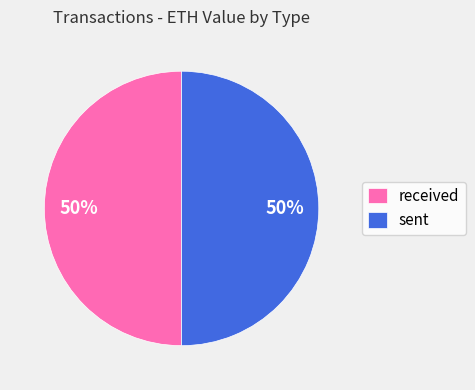

How many segments does this pie chart have?

2